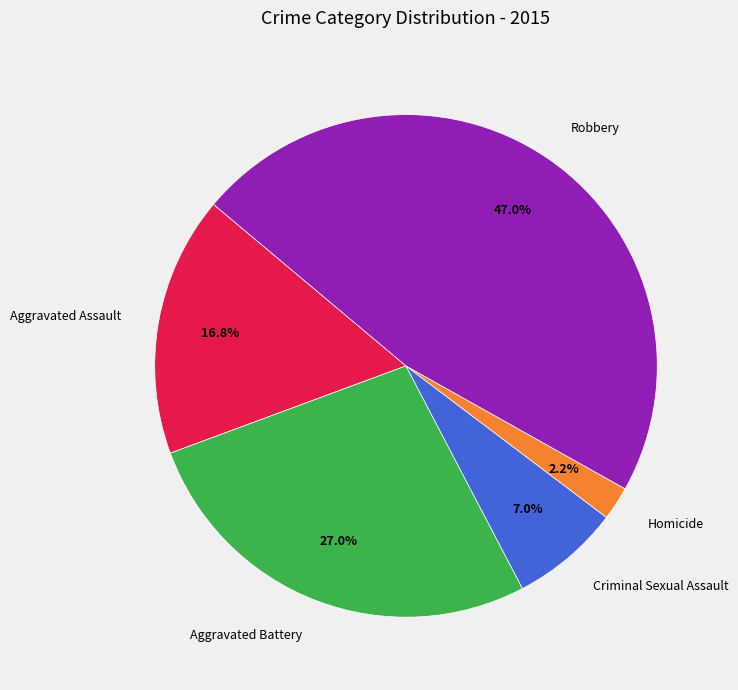

Between Criminal Sexual Assault and Aggravated Assault, which is larger?

Aggravated Assault